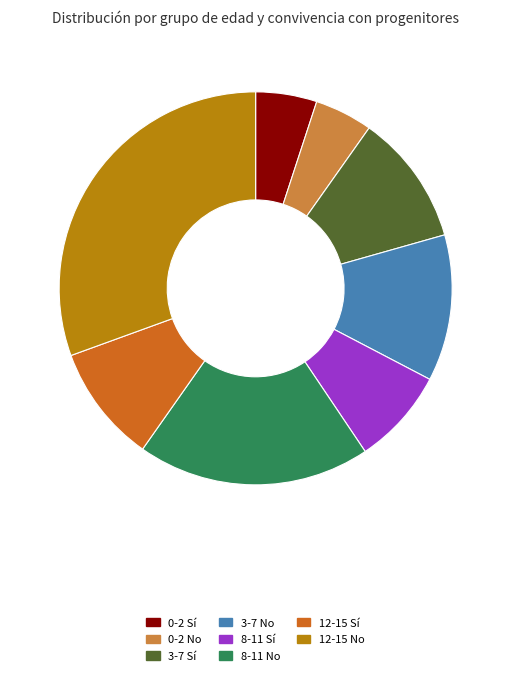

True or false: 0-2 No accounts for 5% of the total.

True